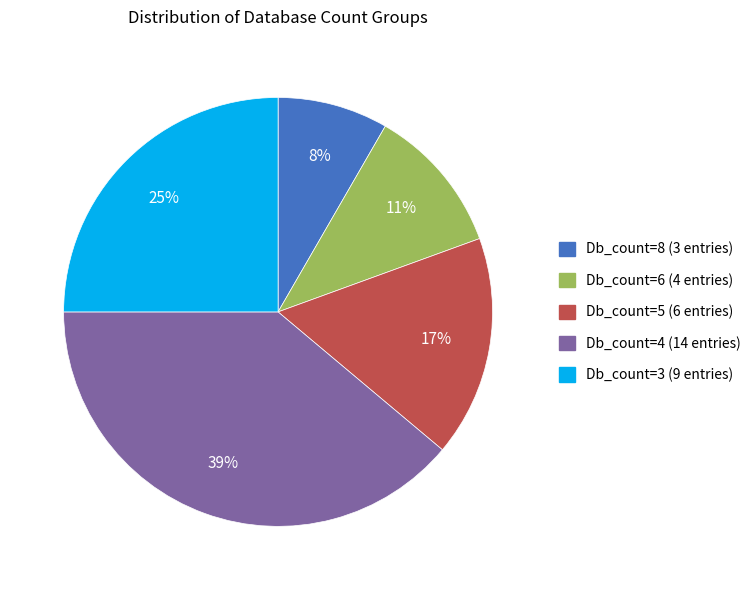

How many slices are in this pie chart?

5